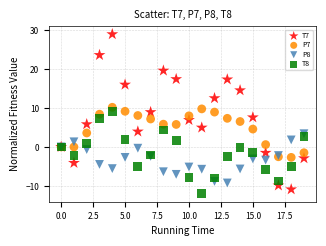

Which series contains the highest Y value?

T7